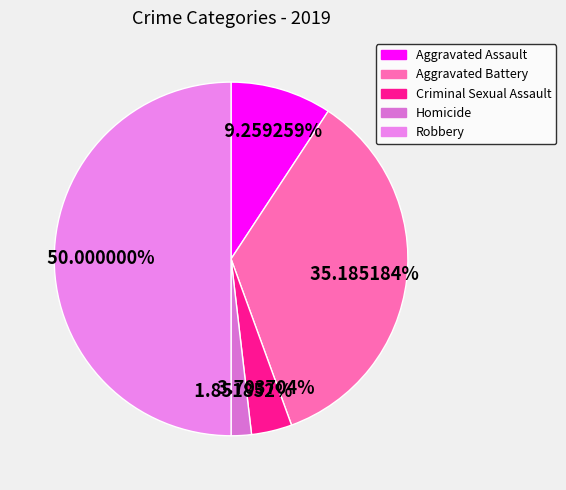

Which category has the smallest portion of the pie?

Homicide